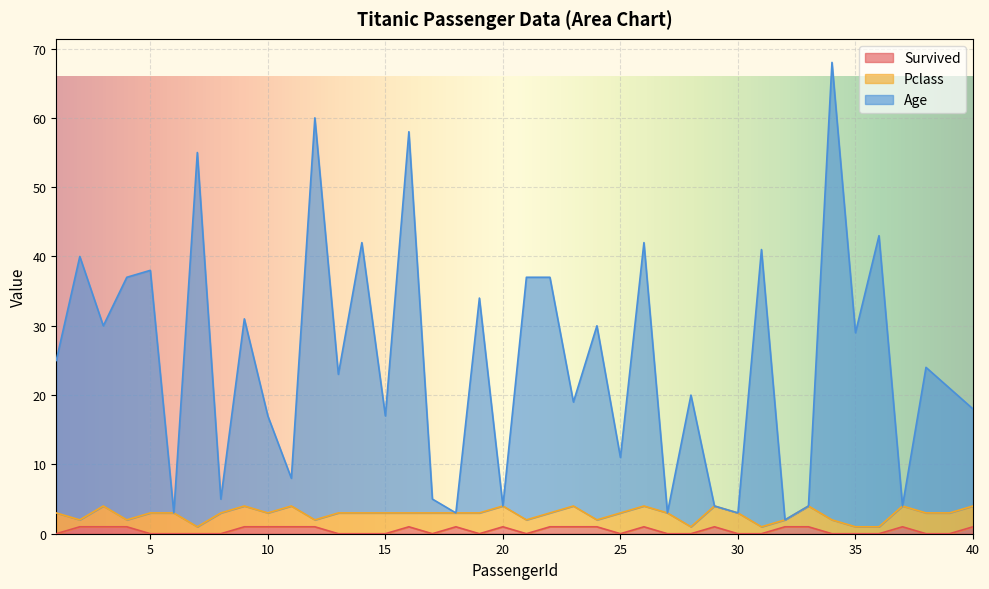

True or false: Survived has a value of 0 at 30.

True